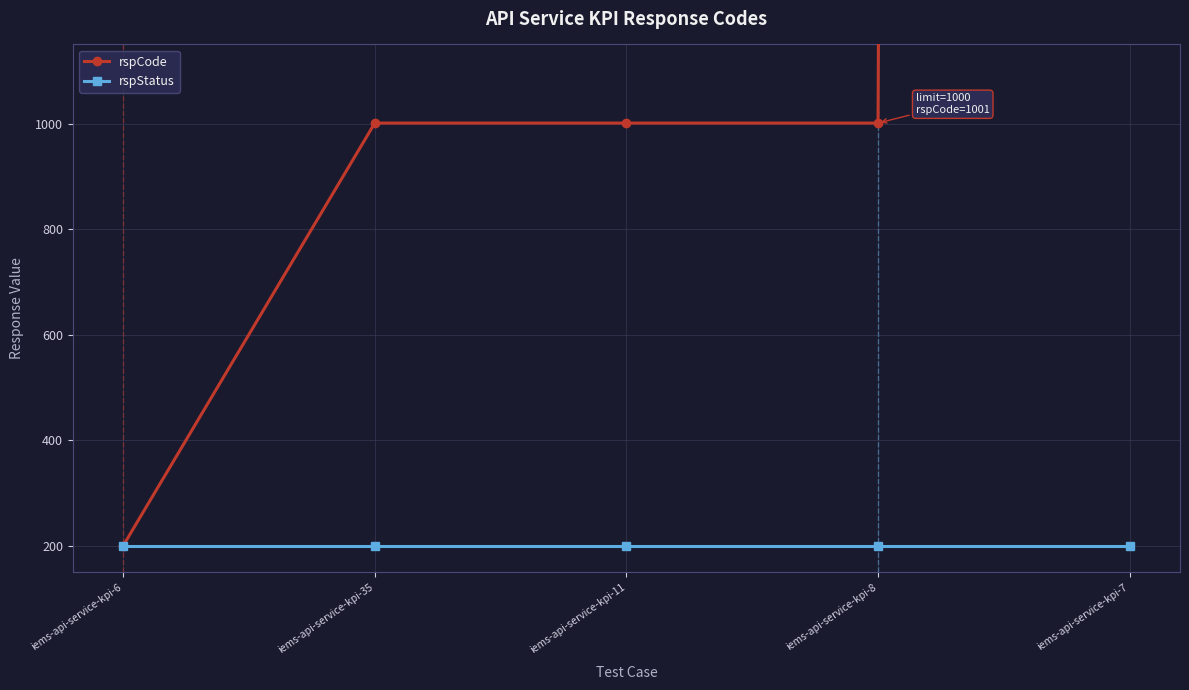

Reading right to left, transcribe all the data shown in this chart.

rspCode: iems-api-service-kpi-7=102101	iems-api-service-kpi-8=1001	iems-api-service-kpi-11=1001	iems-api-service-kpi-35=1001	iems-api-service-kpi-6=200
rspStatus: iems-api-service-kpi-7=200	iems-api-service-kpi-8=200	iems-api-service-kpi-11=200	iems-api-service-kpi-35=200	iems-api-service-kpi-6=200